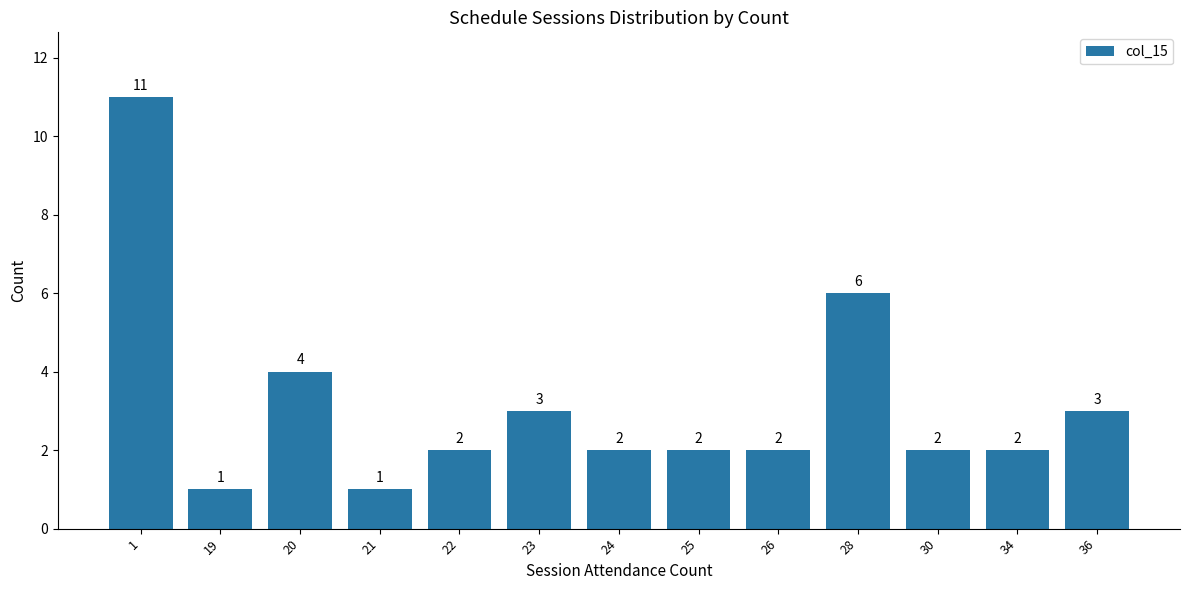

How many values are between 2 and 3?

8